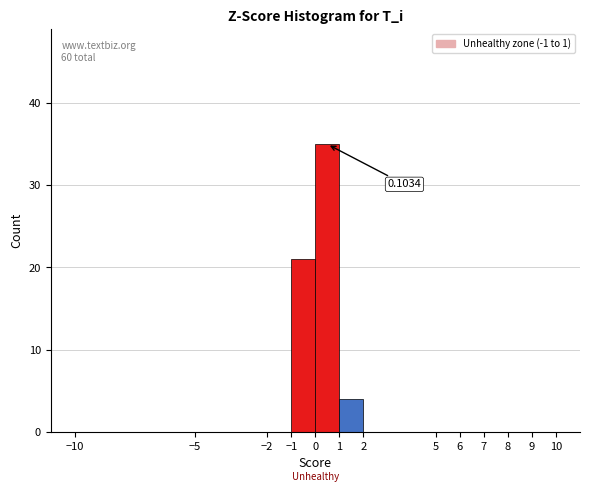

Over which range of the x-axis is the bar tallest?

0 to 1